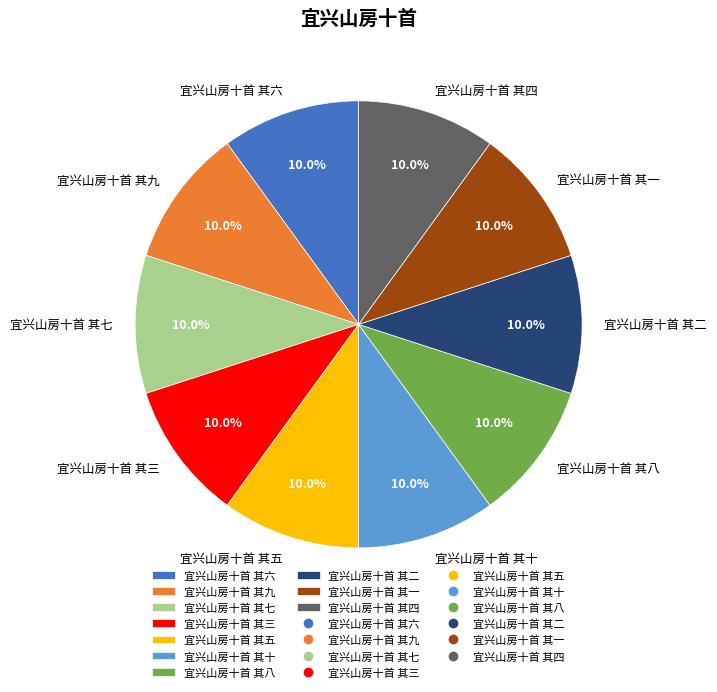

How many slices are in this pie chart?

10